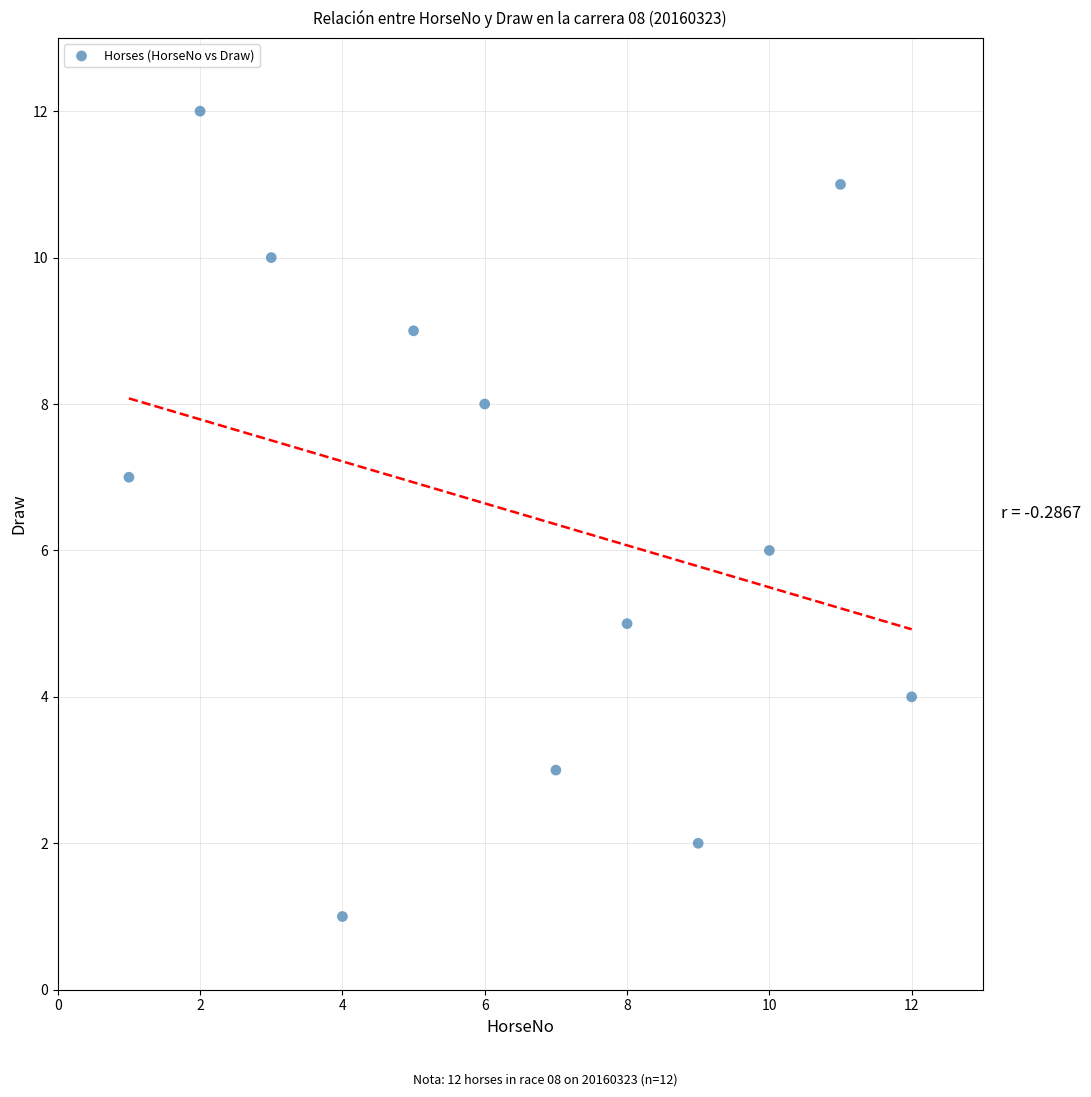

What is the average X value?

6